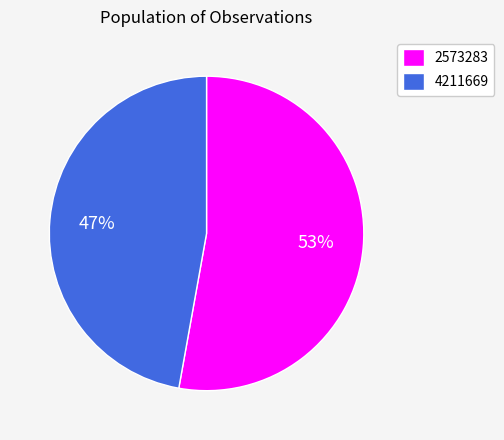

How many slices are in this pie chart?

2